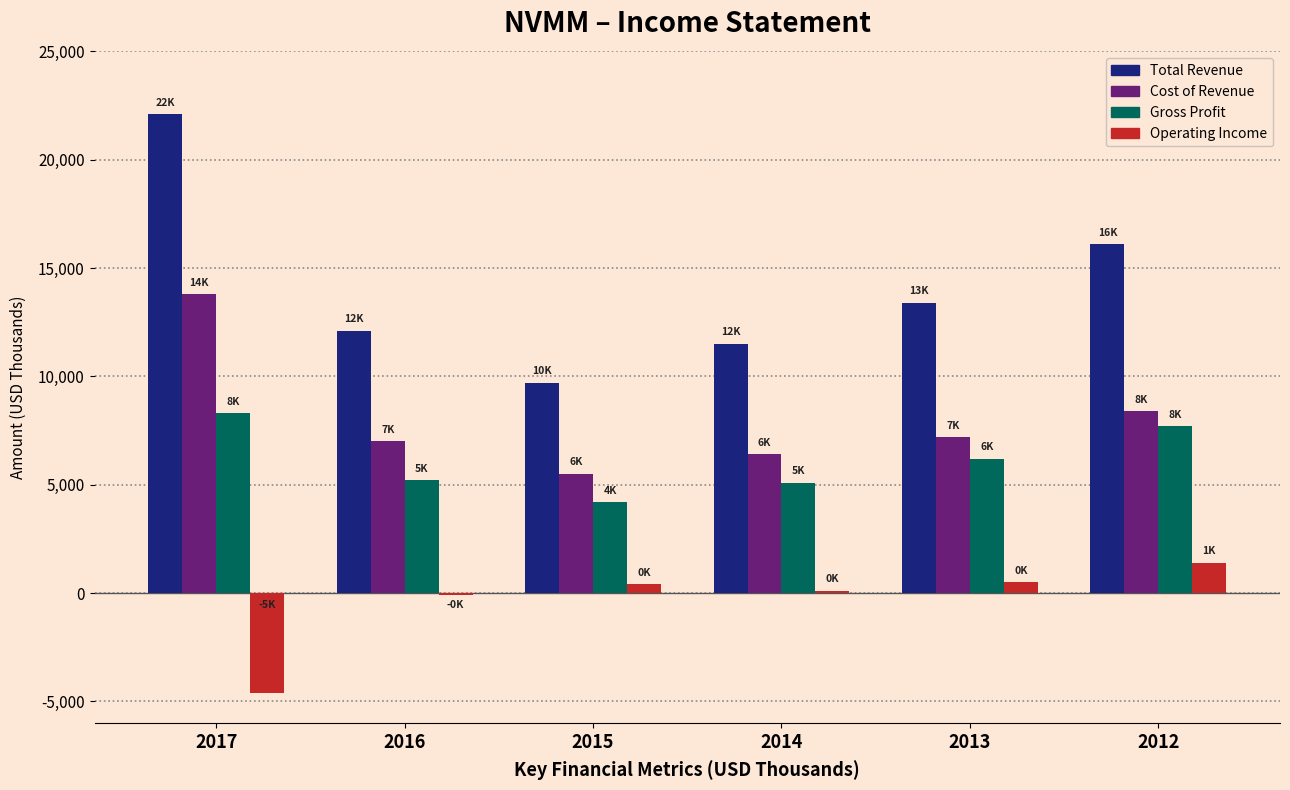

Rank the series by their maximum value, from highest to lowest.

Total Revenue, Cost of Revenue, Gross Profit, Operating Income